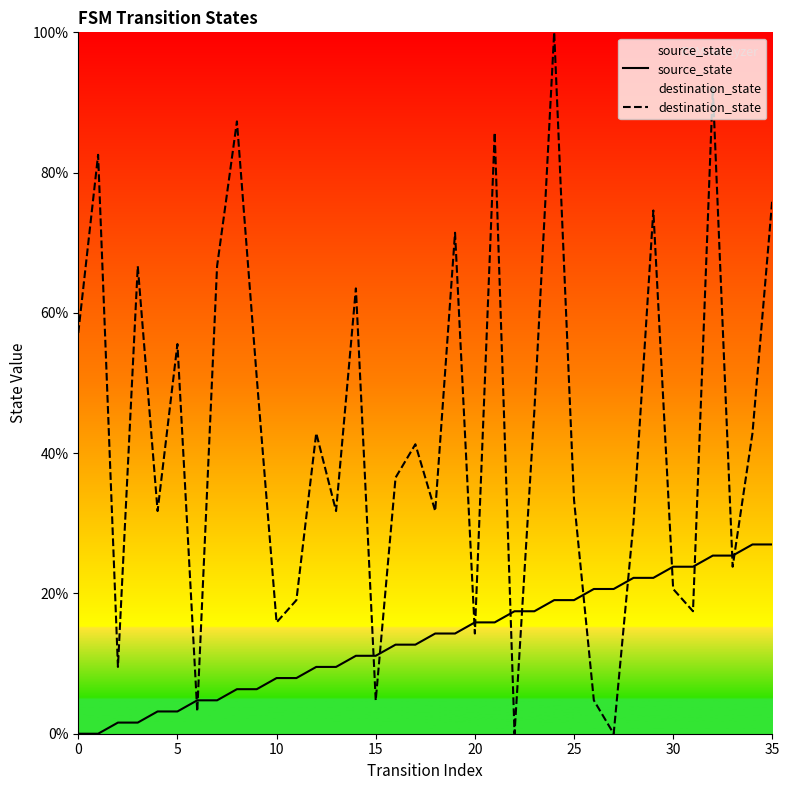

What is the difference between the highest and lowest values at 12?

33.3